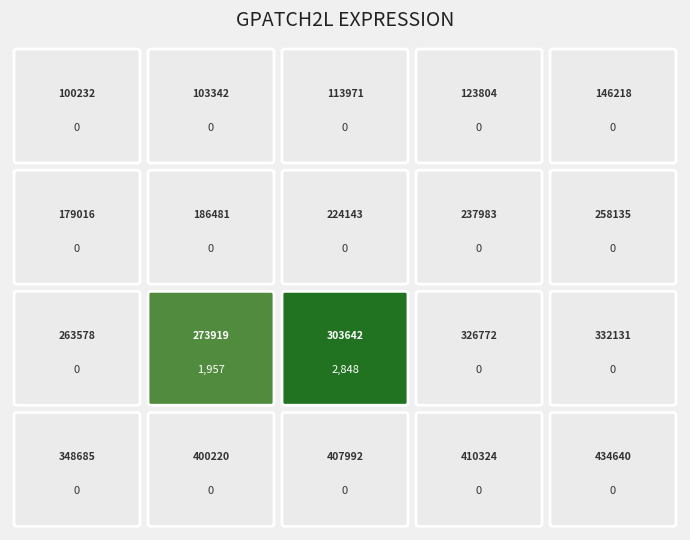

What value does the data have at 273919, to the nearest 10?

1960